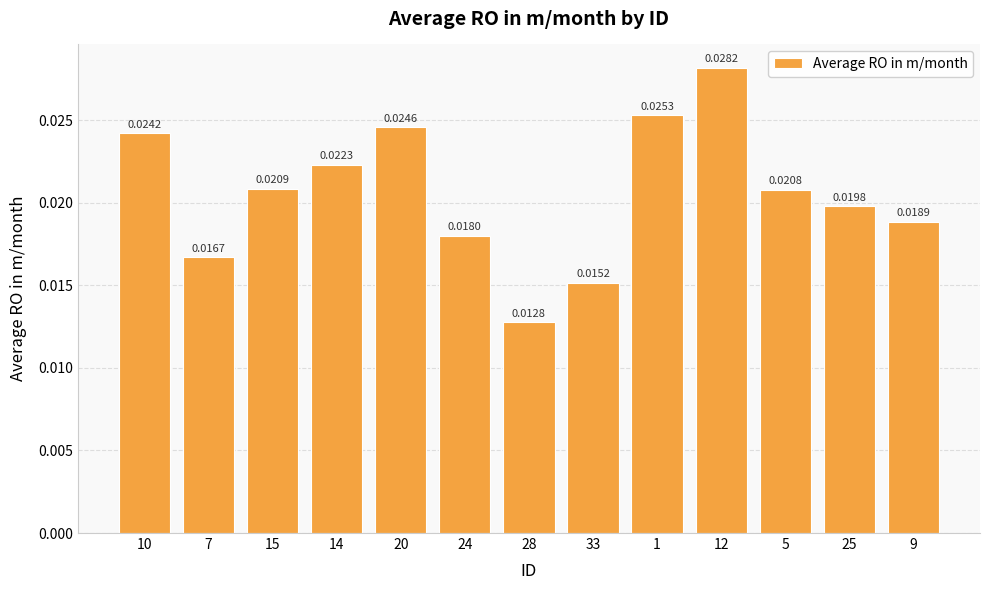

What is the sum of all values?

0.3